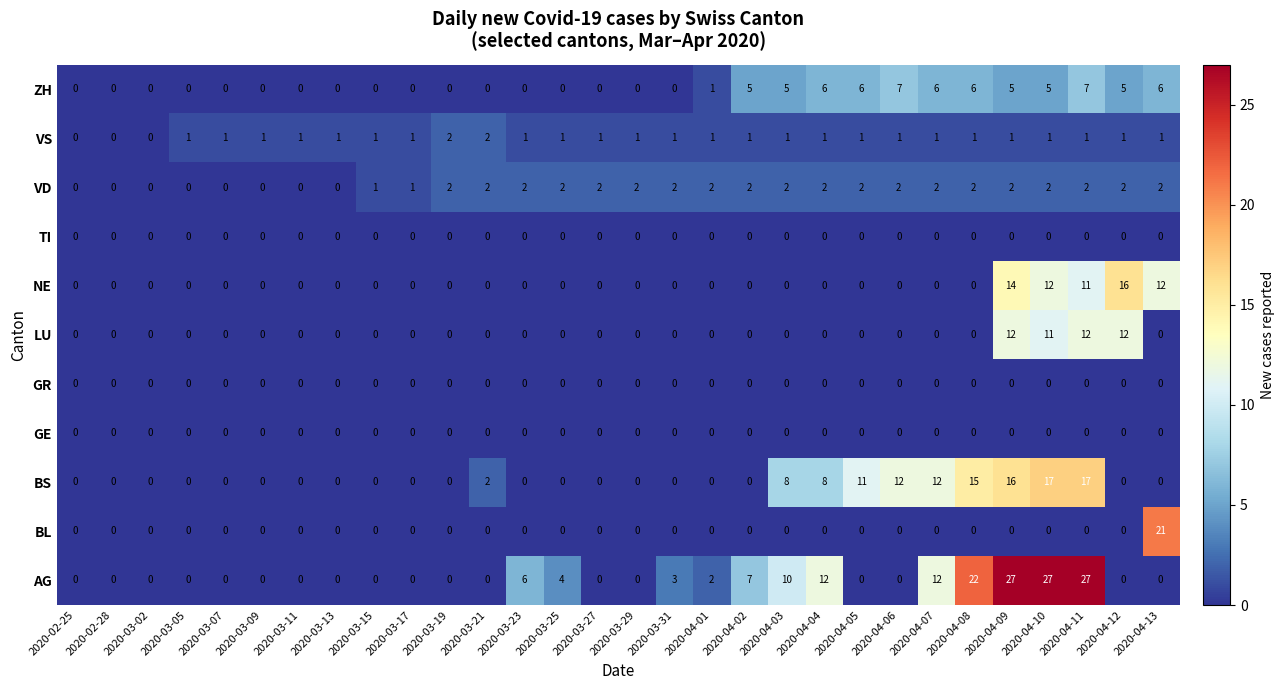

Where is ZH nearest to the value 3?

2020-04-01